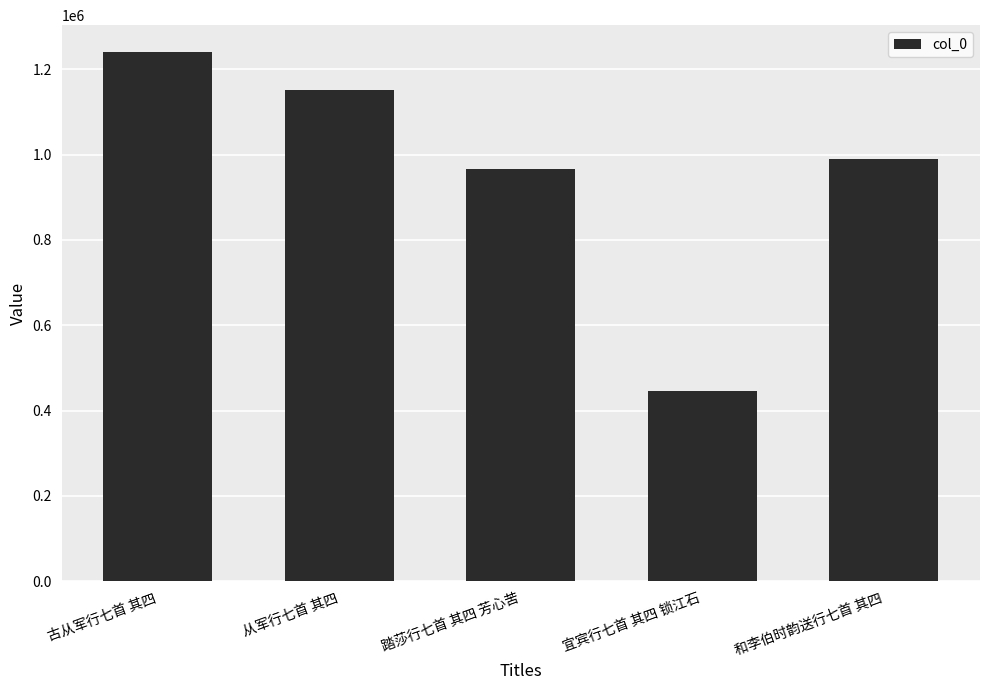

Rank the categories by value from highest to lowest.

古从军行七首 其四, 从军行七首 其四, 和李伯时韵送行七首 其四, 踏莎行七首 其四 芳心苦, 宜宾行七首 其四 锁江石